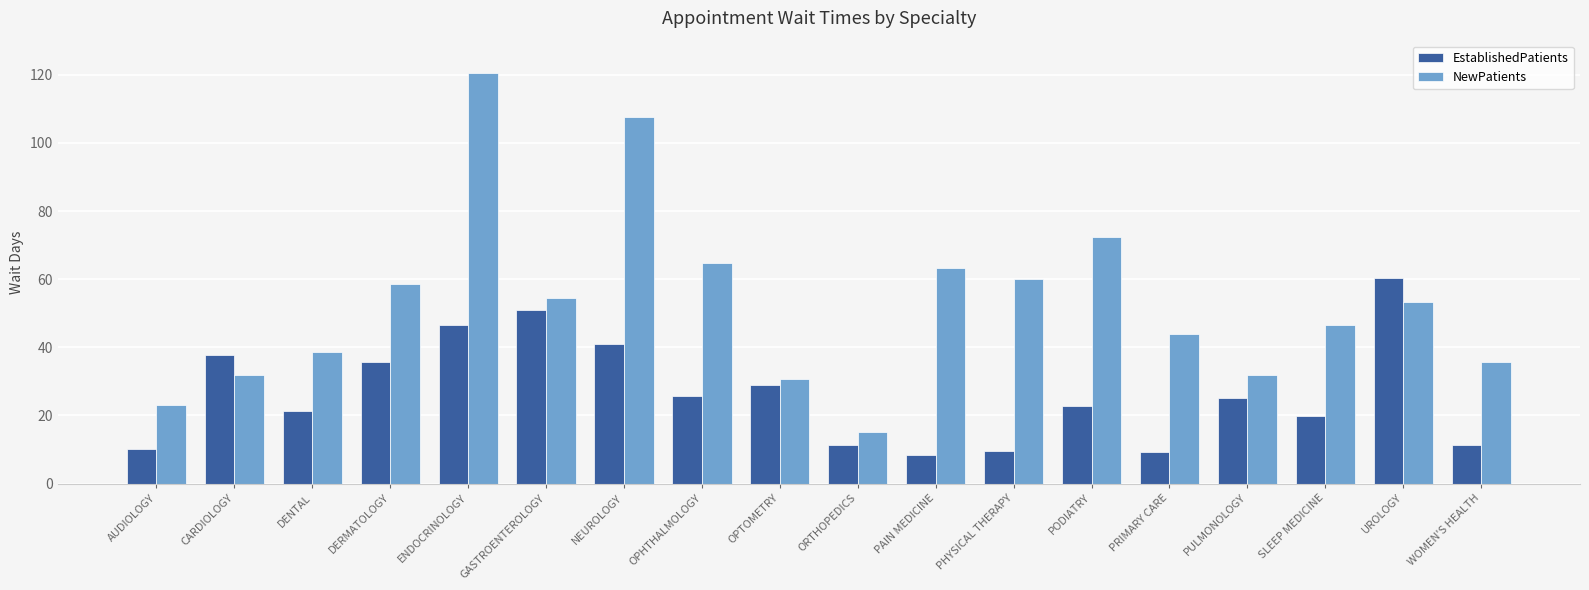

What is the smallest value displayed?

8.5